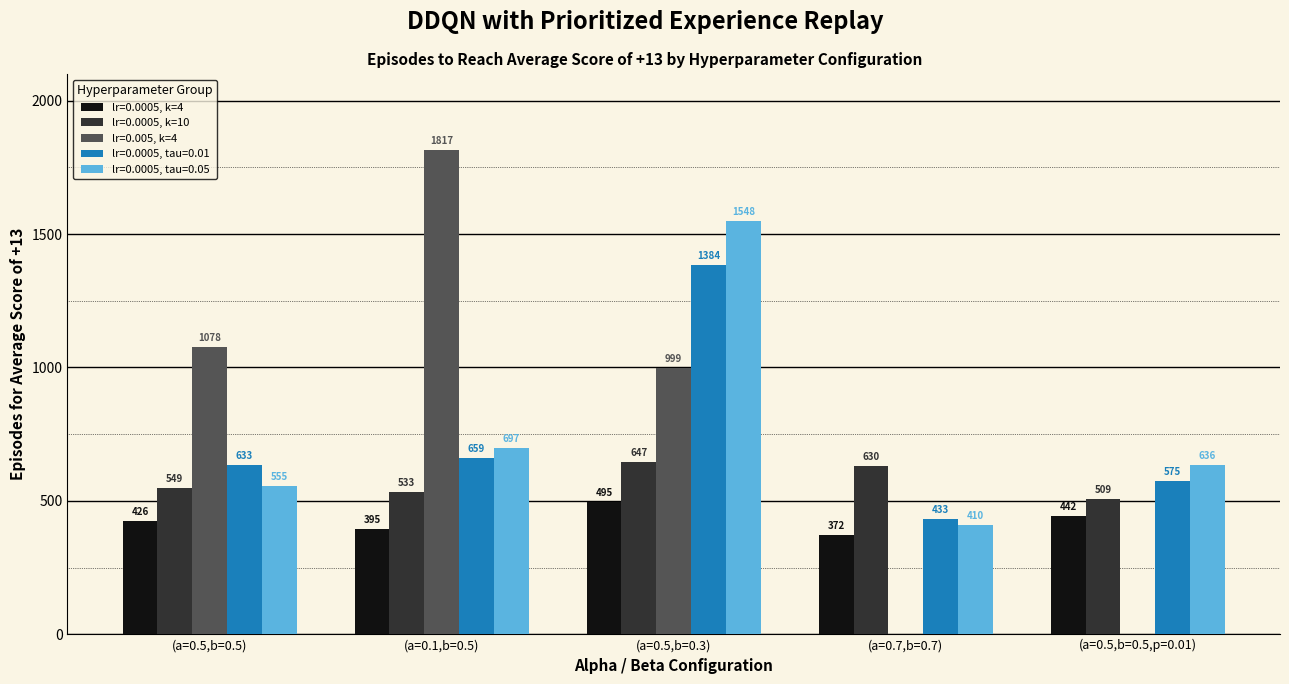

Which series has the widest spread of values?

lr=0.0005, tau=0.05